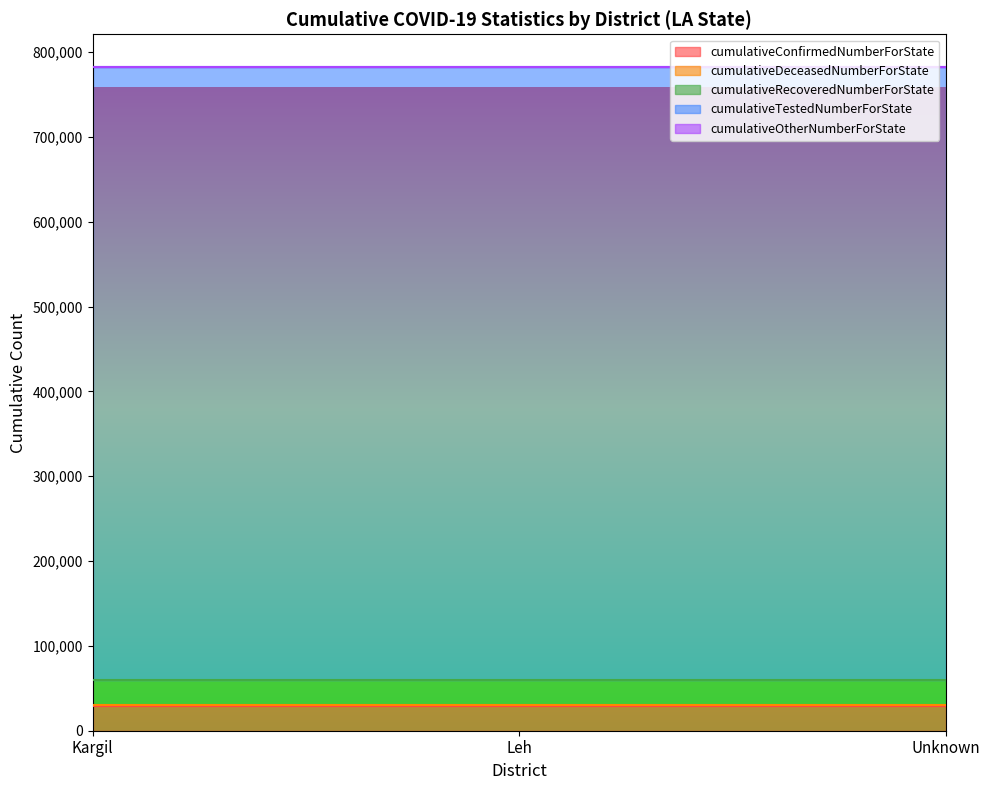

Count the number of data series in this chart.

5